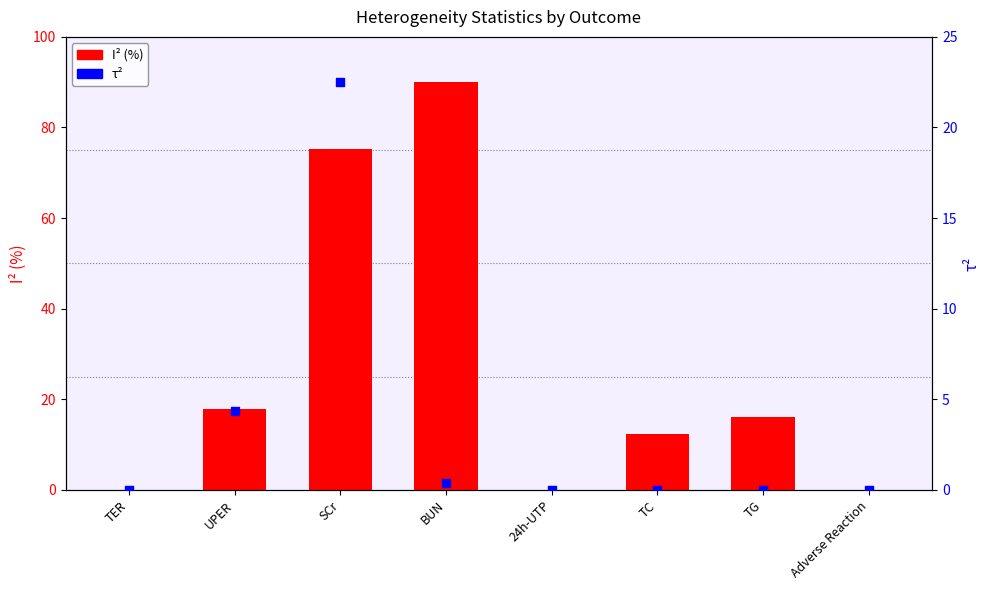

Which series reaches the minimum Y coordinate?

I² (%)